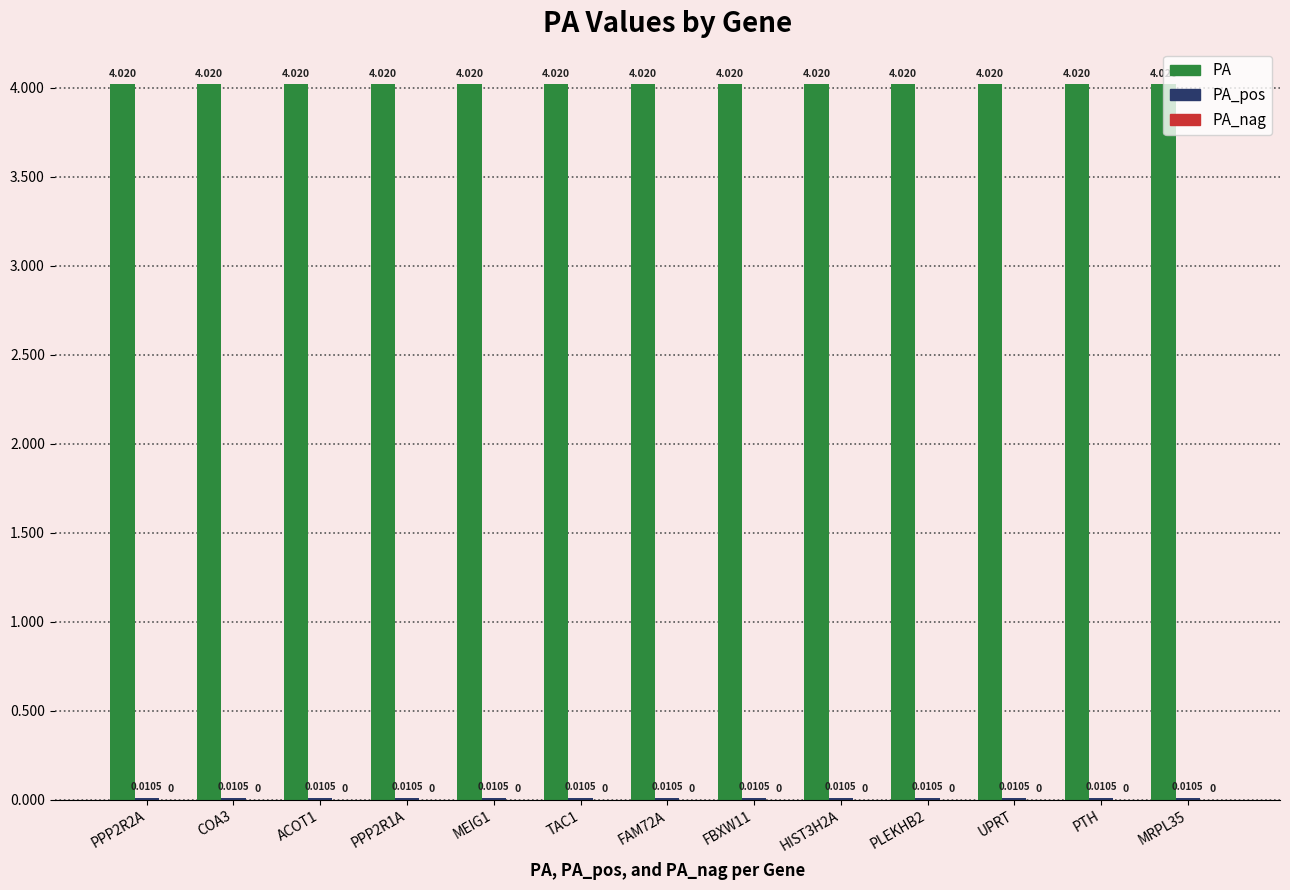

Which series has the largest total across all categories?

PA